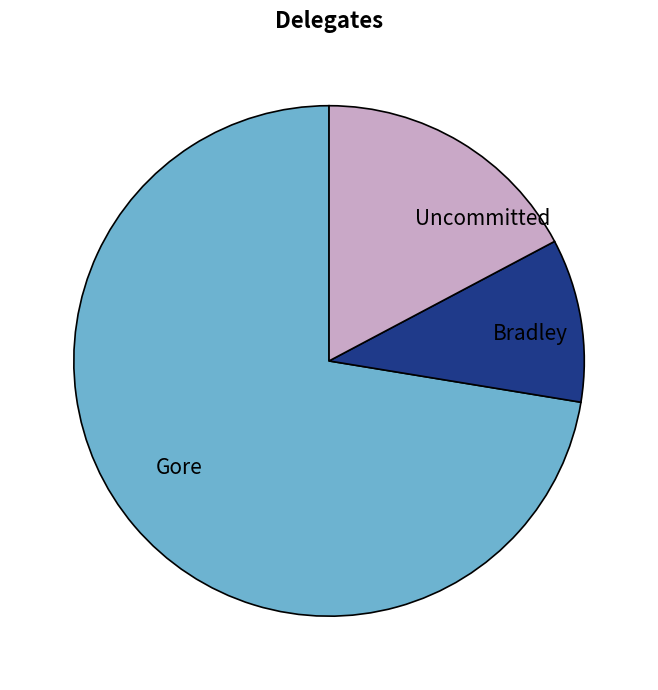

Do Gore and Bradley together represent more than half of the pie?

Yes